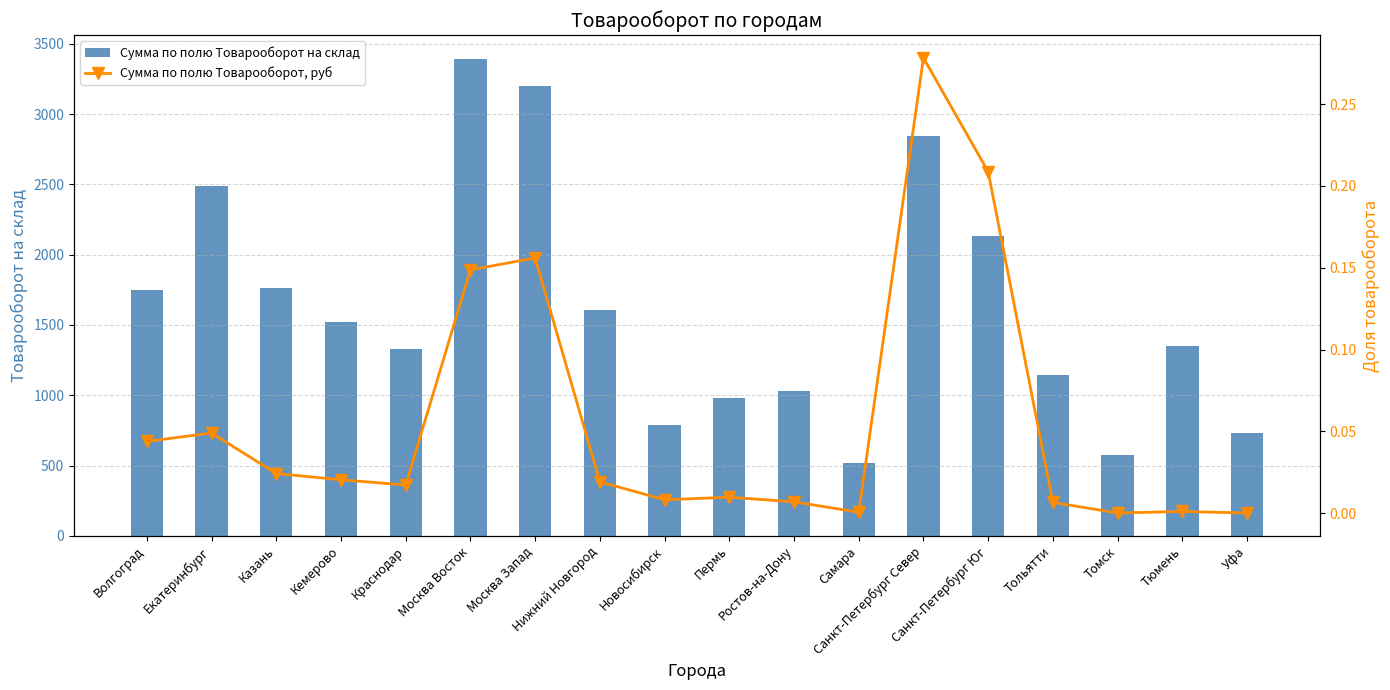

Which series has the largest total across all categories?

Сумма по полю Товарооборот на склад